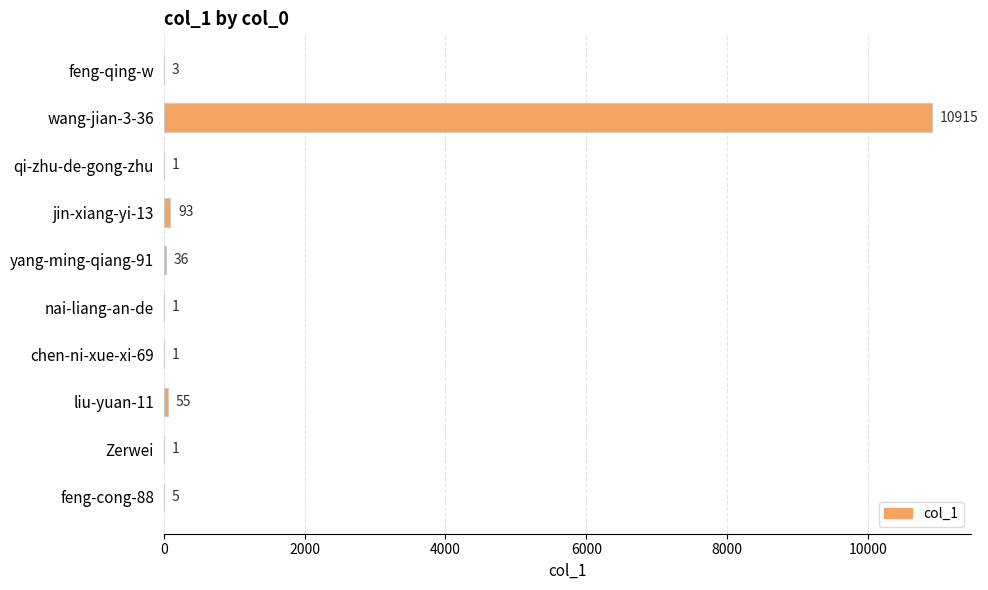

What is the greatest value displayed?

10915